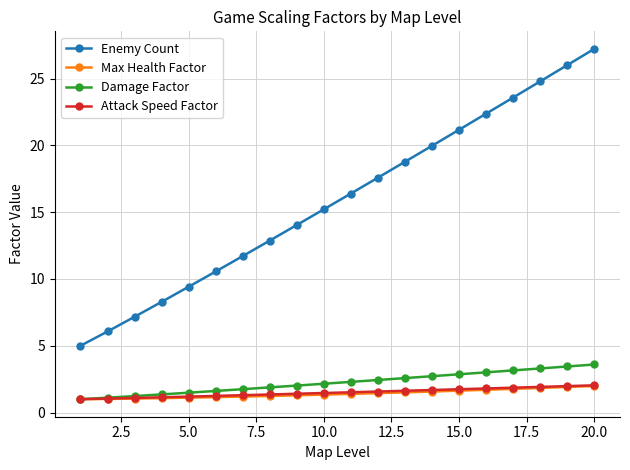

Which series has the largest total across all categories?

Enemy Count